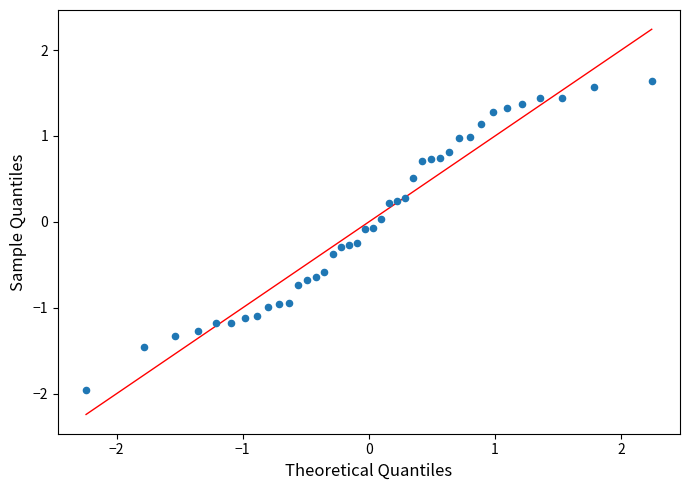

What is the range of Y values (max minus min)?

3.6